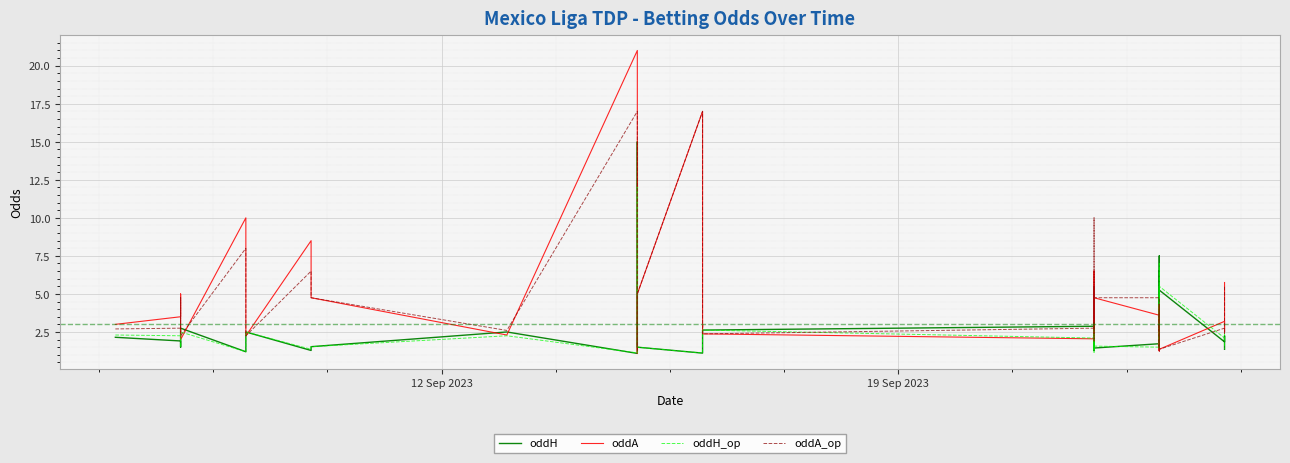

What is the minimum value shown in the chart?

1.1